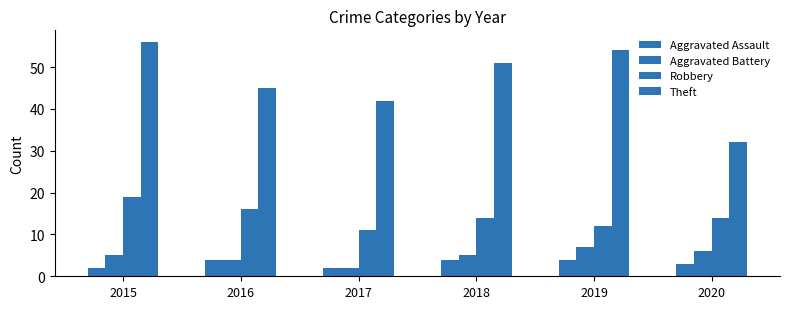

Which series has the largest range (max minus min)?

Theft